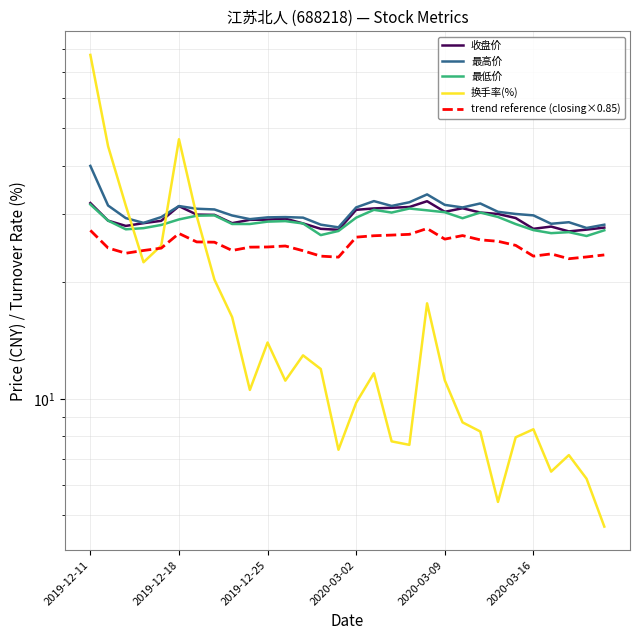

Where does the trend reference (closing×0.85) series first go above 24?

2019-12-11